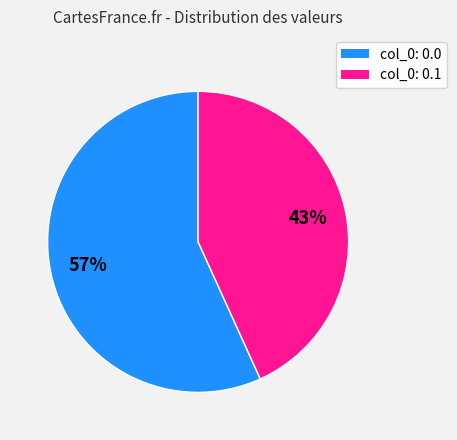

Is there any slice that represents more than half of the pie?

Yes